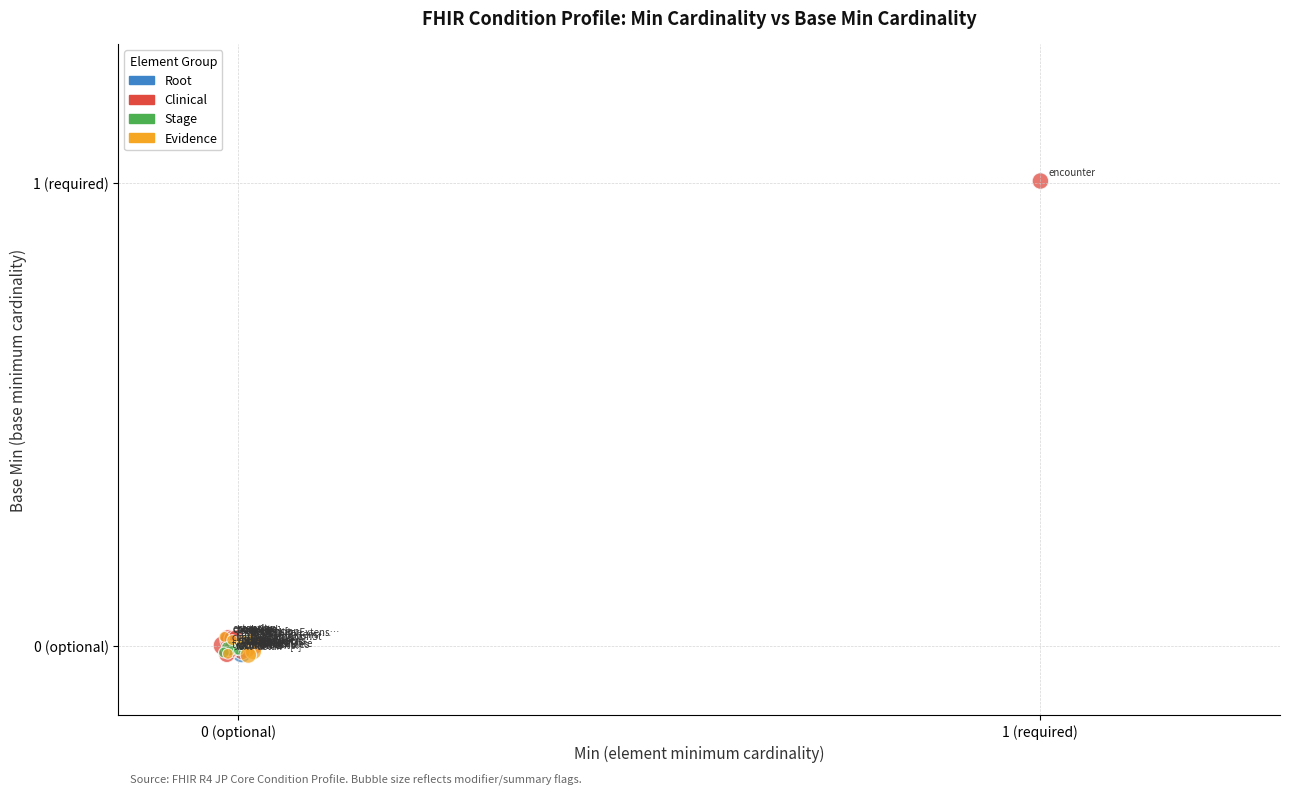

What are all the series names shown in the legend?

Root, Clinical, Stage, Evidence